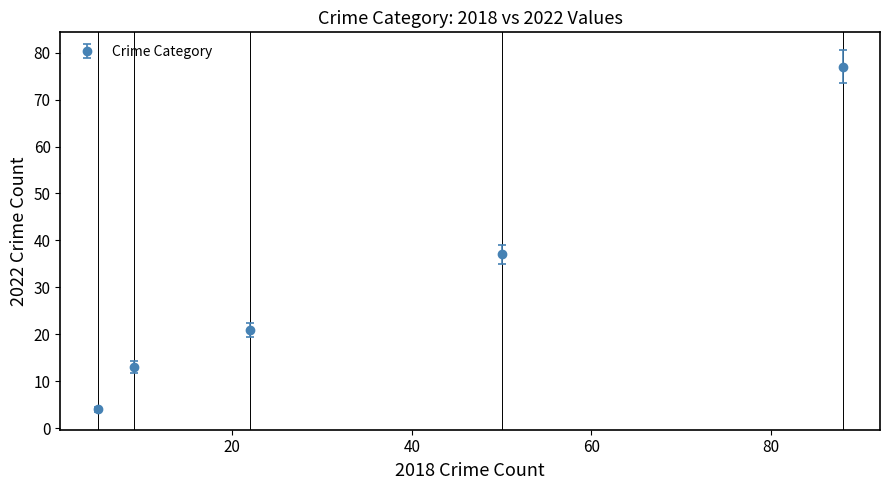

What is the difference between the second highest and second lowest values?

24